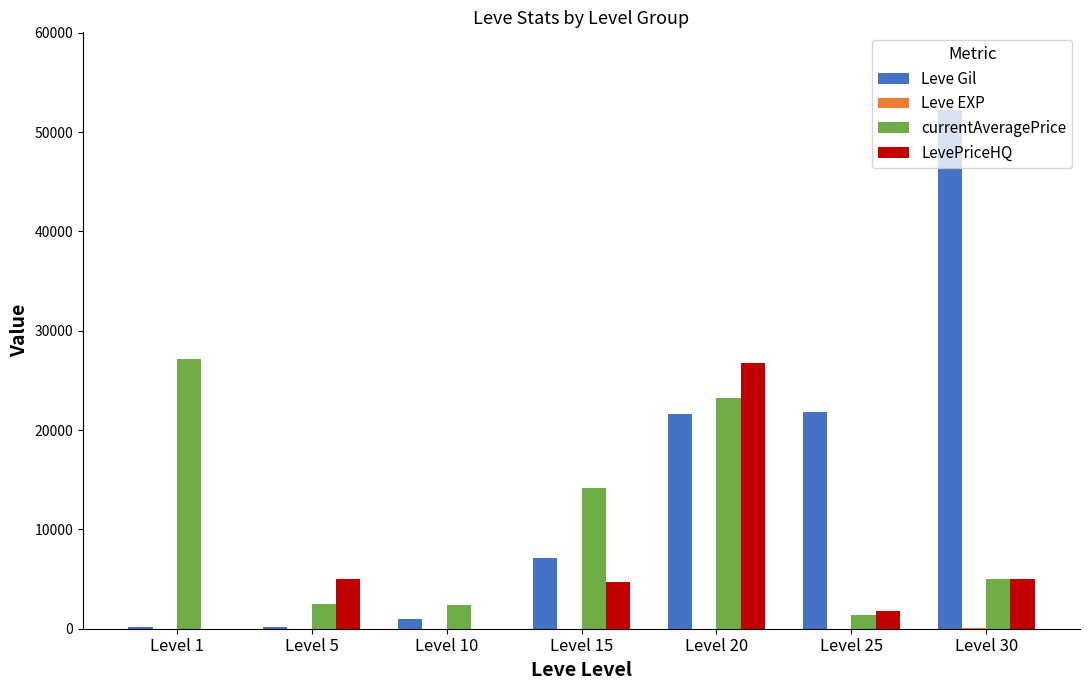

Which series has the widest spread of values?

Leve Gil